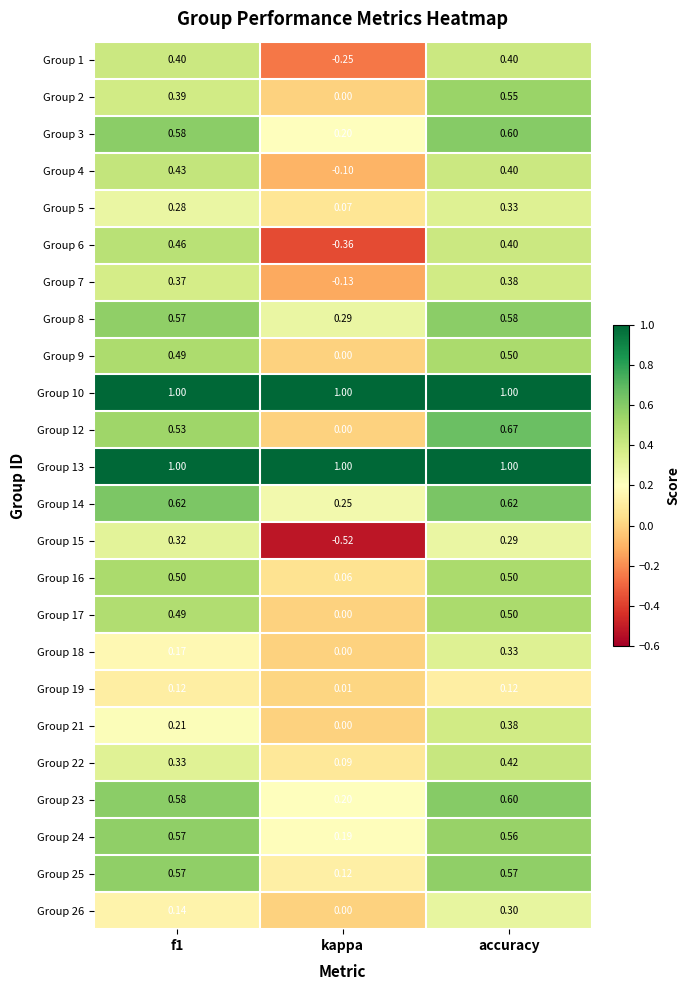

At which label is Group 16 closest to 0?

kappa